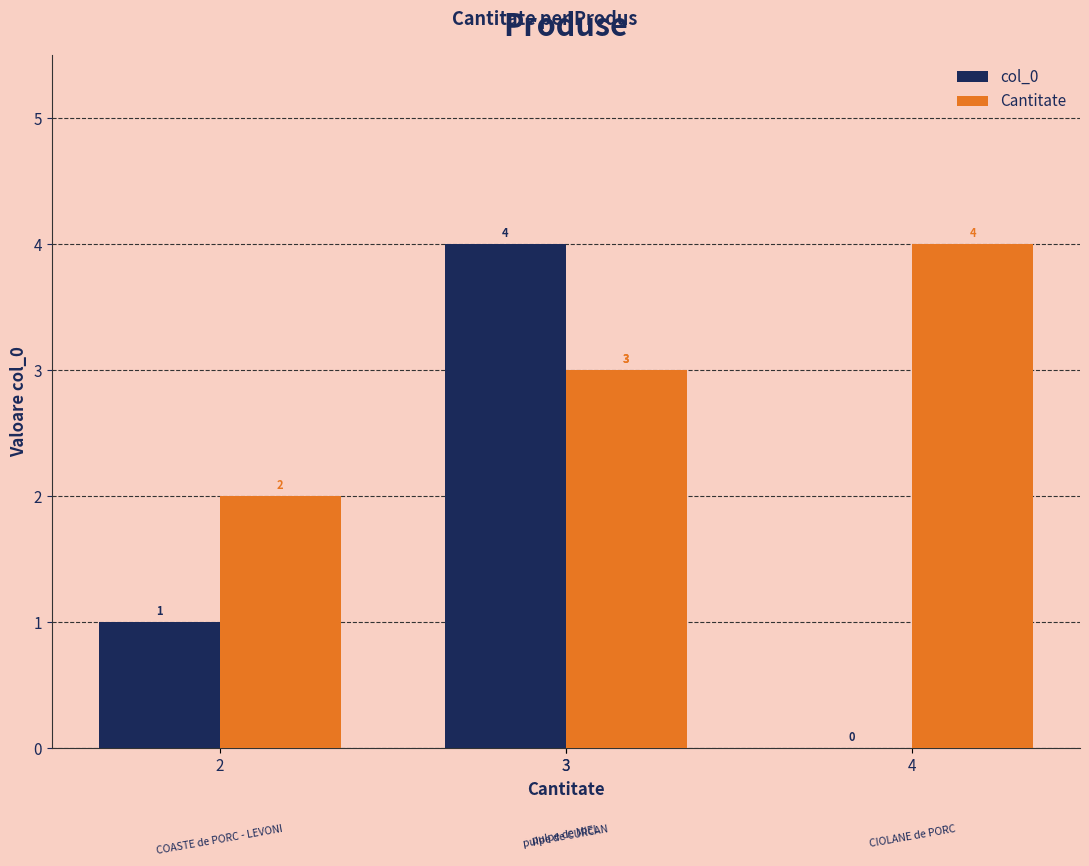

Rank the series at 3 from highest to lowest value.

col_0, Cantitate